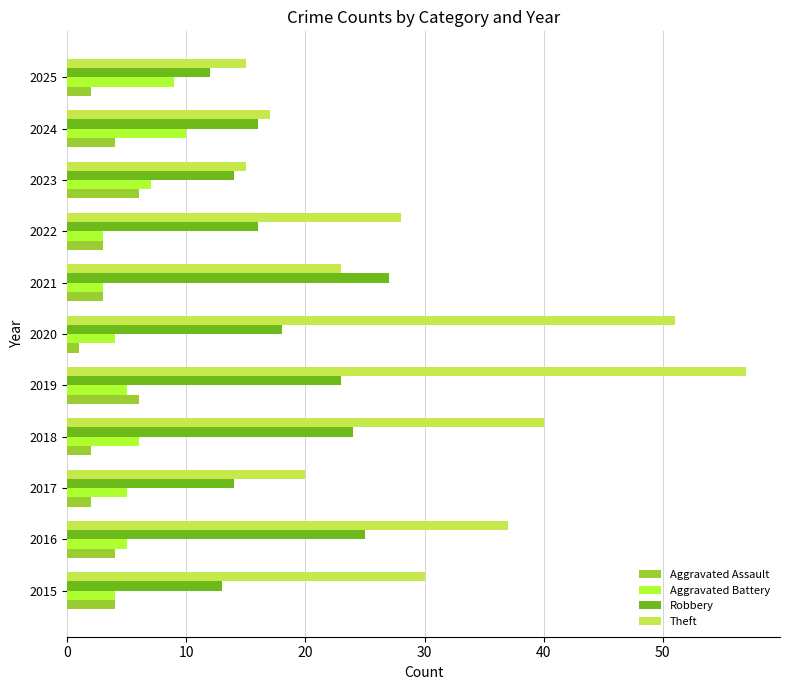

What is the difference between the second highest and second lowest values in the Theft series?

36